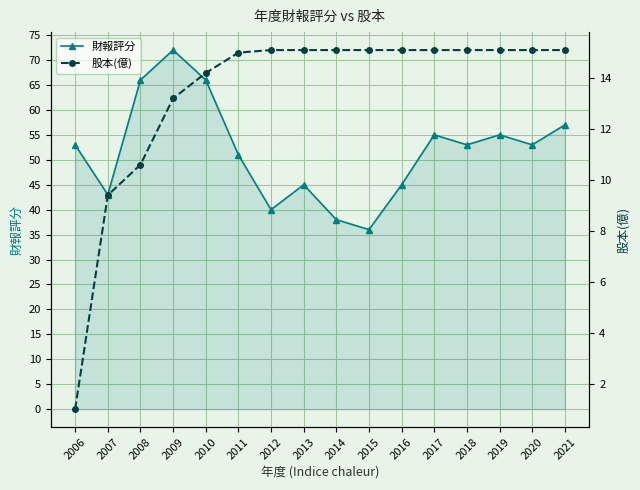

True or false: 股本(億) and 財報評分 cross at least once.

False